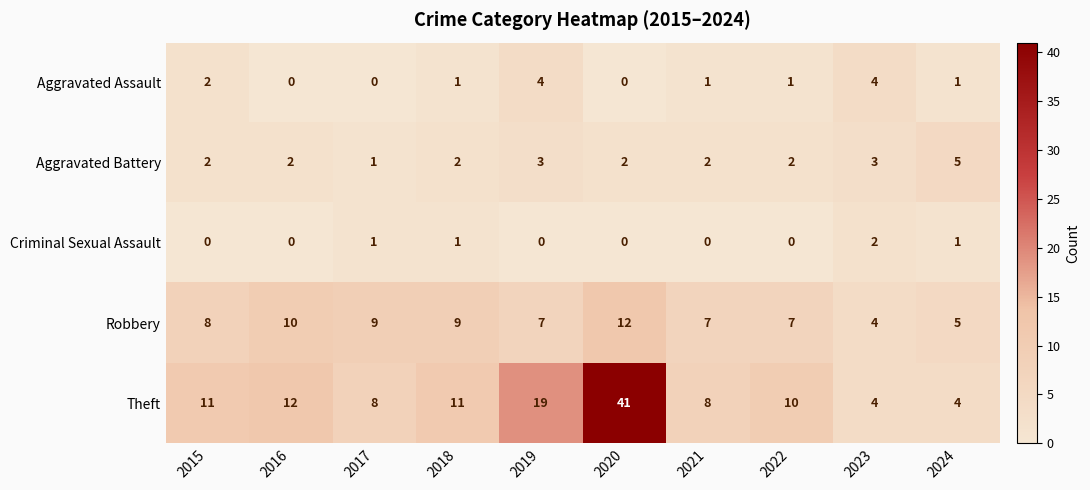

True or false: Aggravated Battery has a value of 2 at 2020.

True